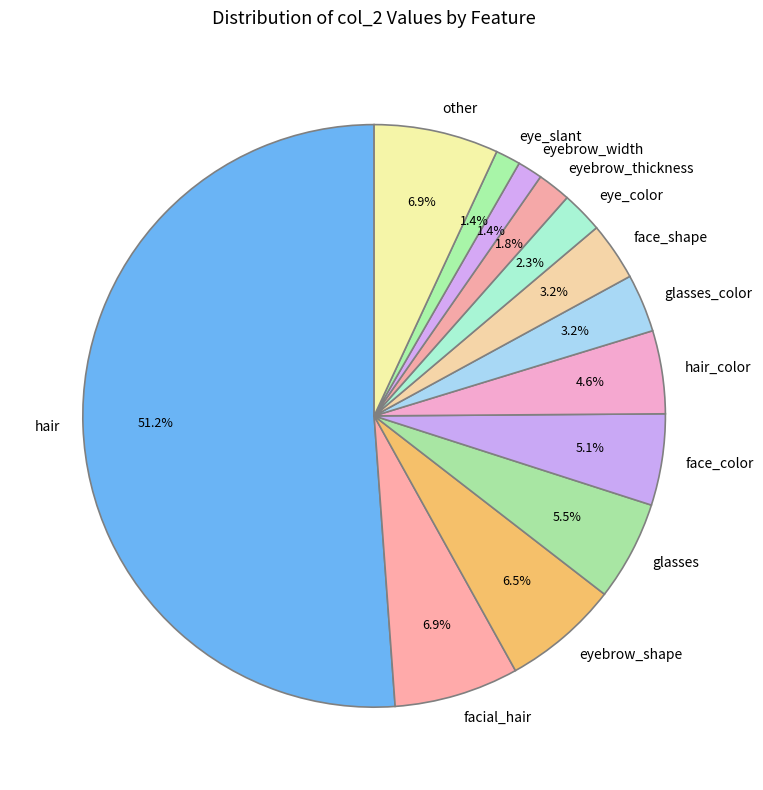

Which slice is the largest?

hair